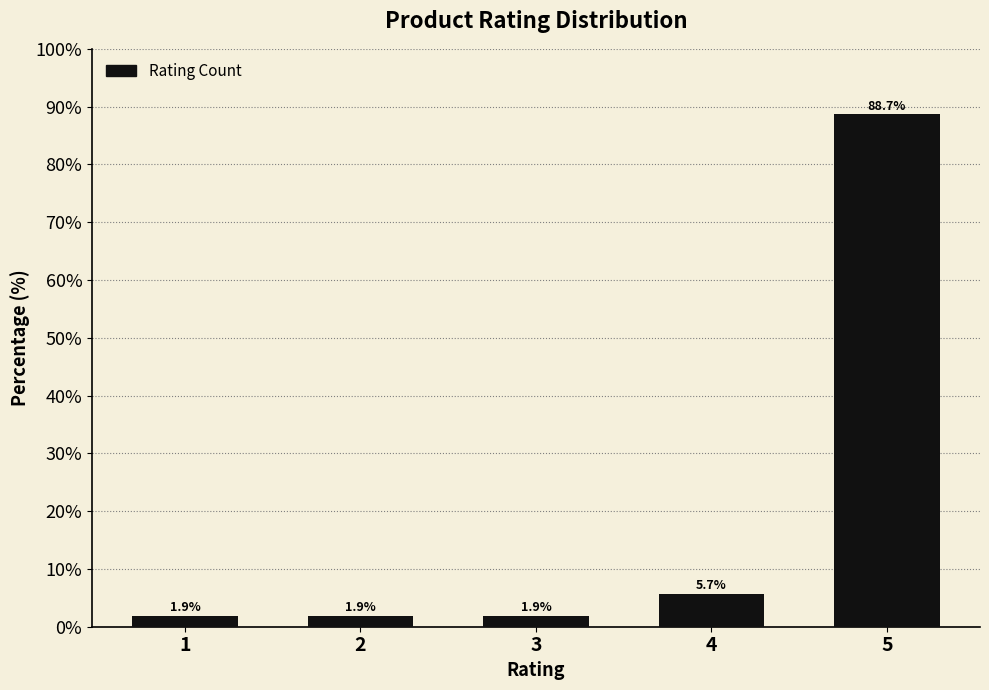

Reading right to left, what are all the values shown in this chart?

5=88.7	4=5.7	3=1.9	2=1.9	1=1.9